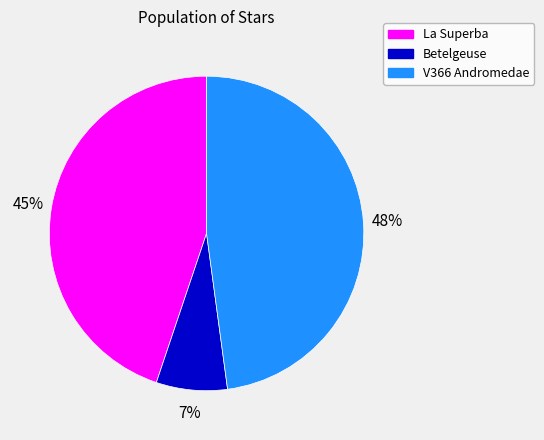

To the nearest percent, what is the difference between the largest and smallest slice percentages?

41%